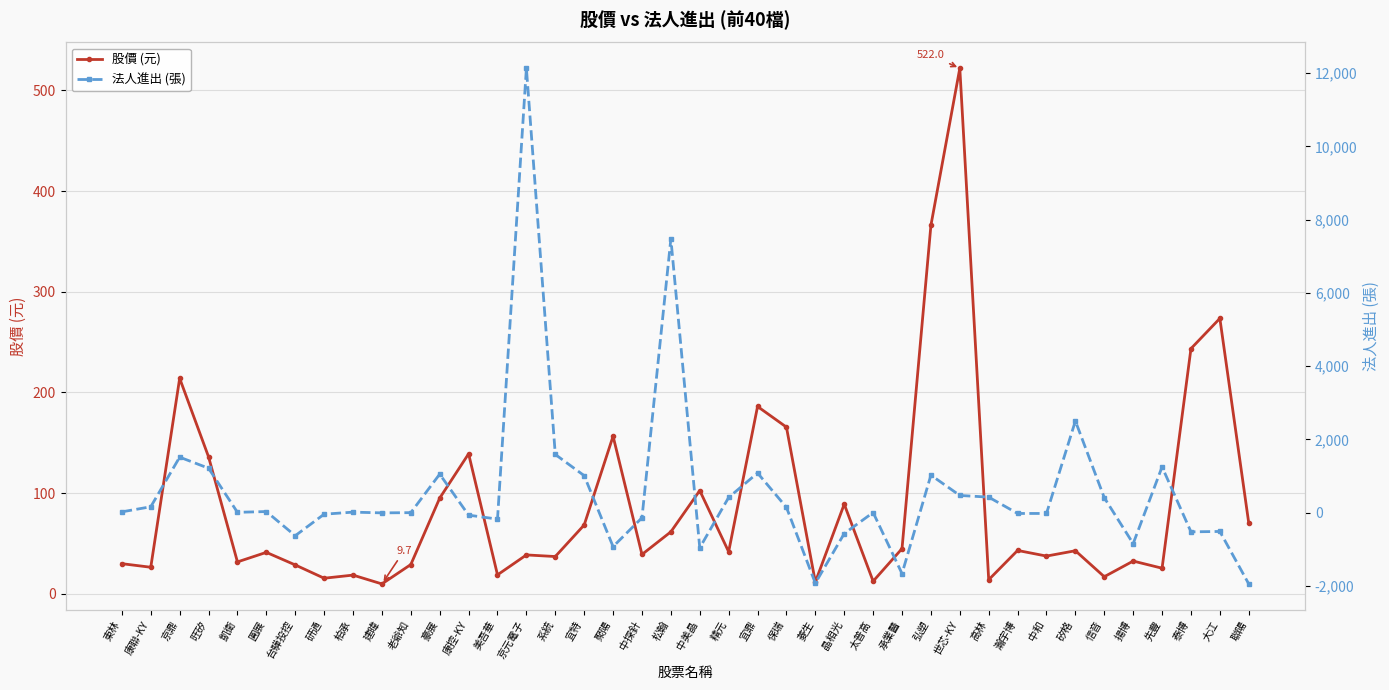

How many lines are shown in the chart?

2